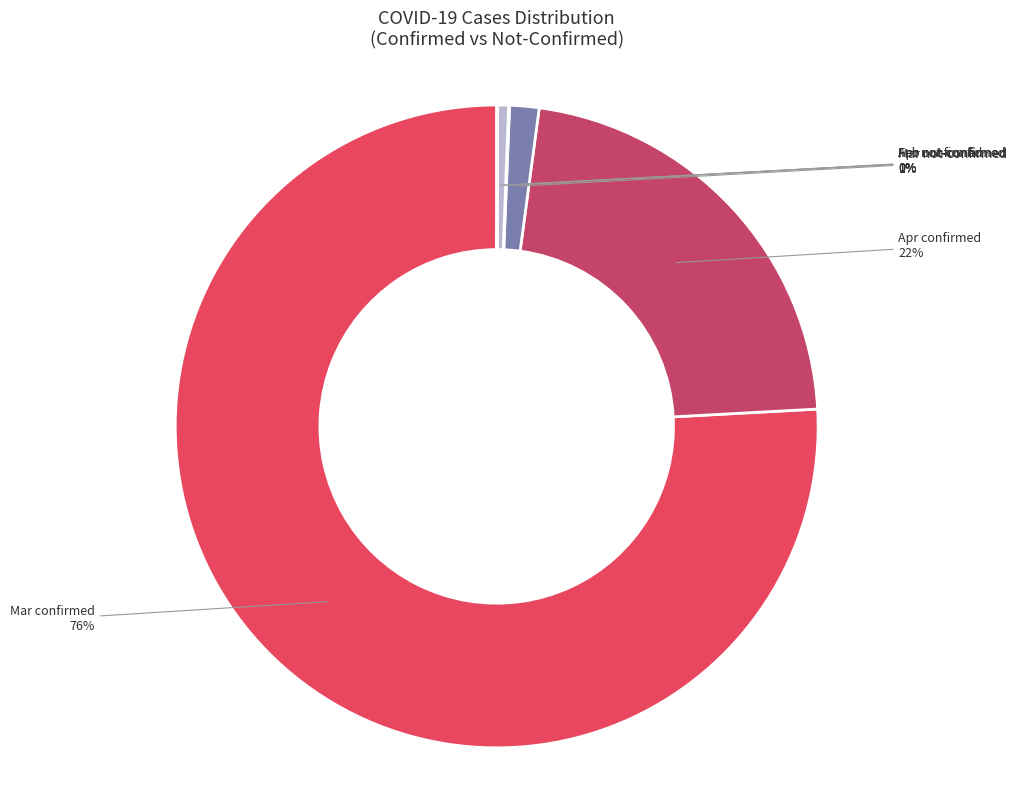

Does any single category account for the majority?

Yes